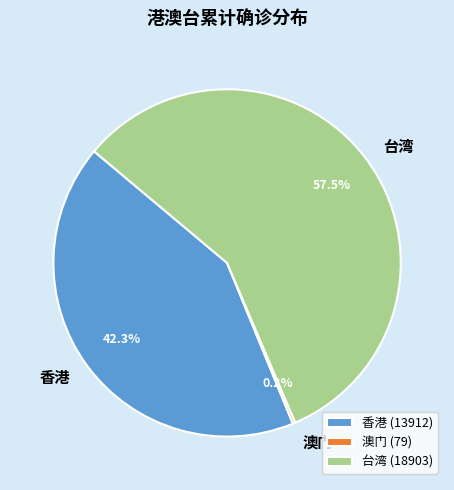

Which has a higher value, 台湾 or 香港?

台湾